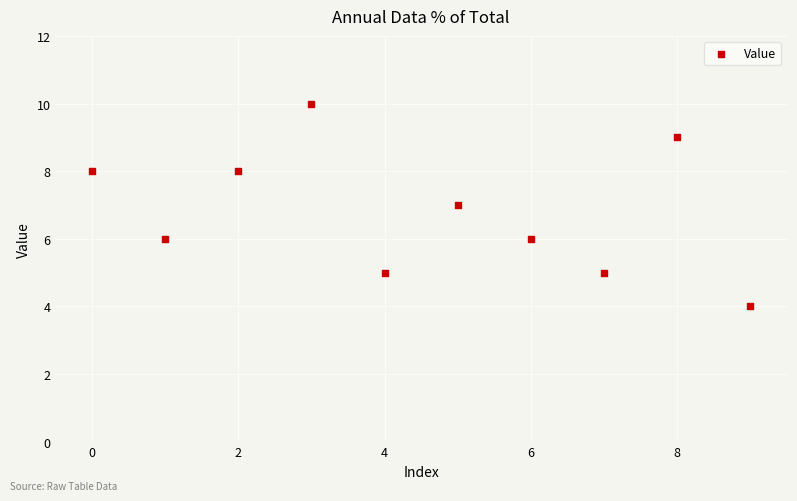

What is the range of Y values (max minus min)?

6